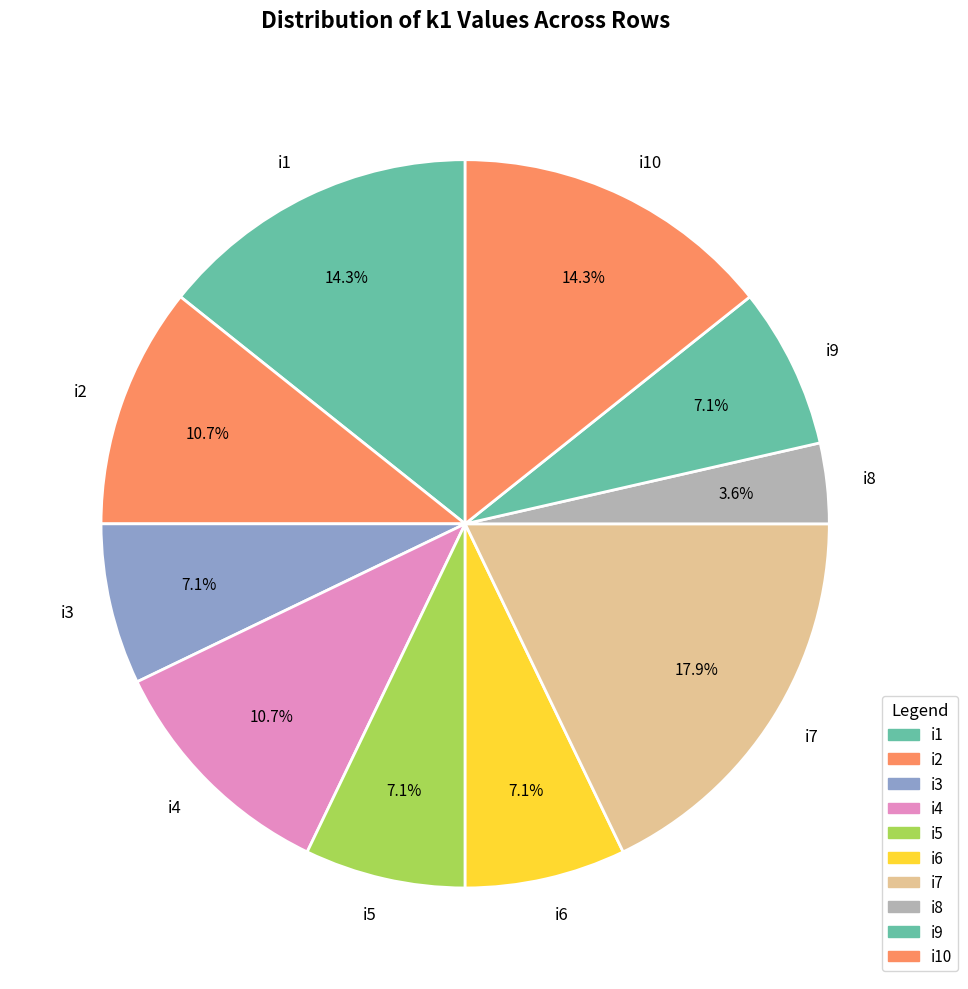

True or false: i3 accounts for 22% of the total.

False